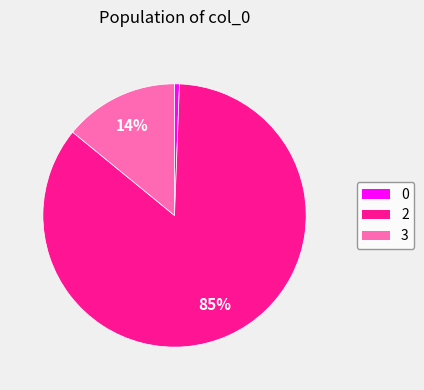

To the nearest percent, what is the combined percentage of 3 and 0?

15%